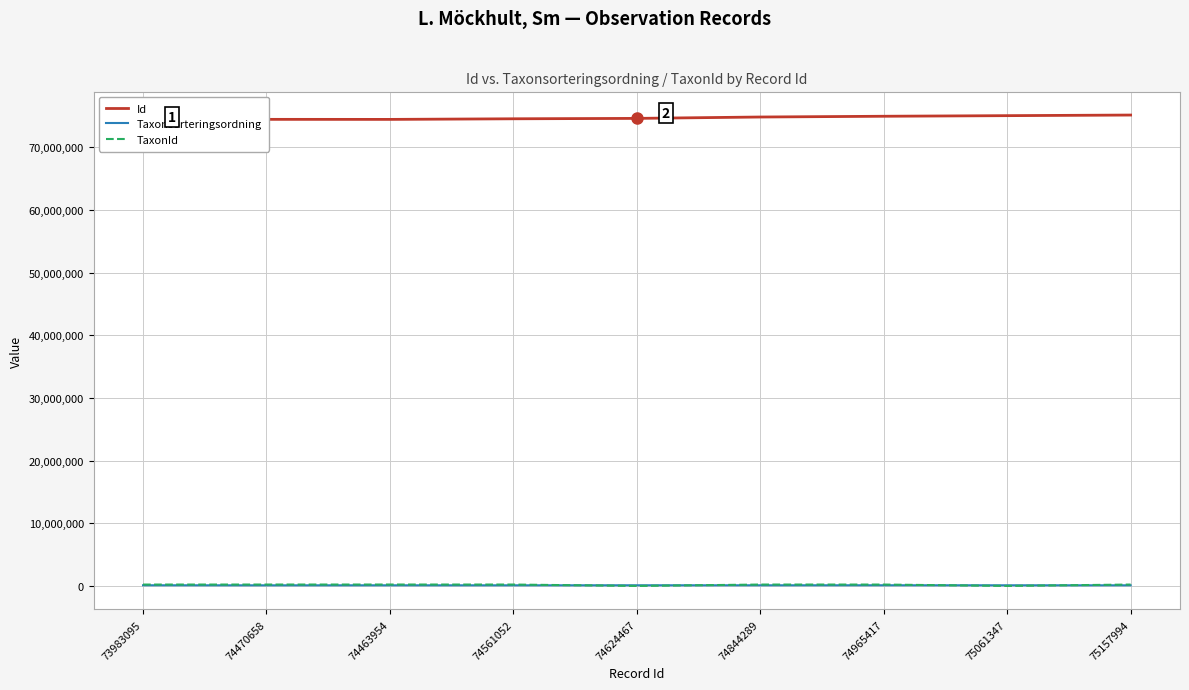

What is the label of the 1st point from the left?

73983095